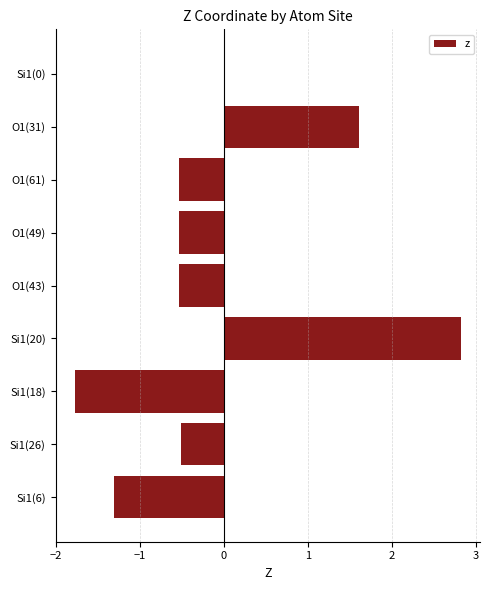

At which label is the value closest to 0?

Si1(0)